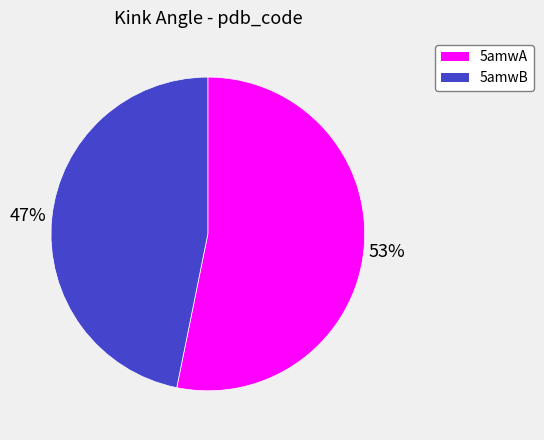

Does any single category account for the majority?

Yes